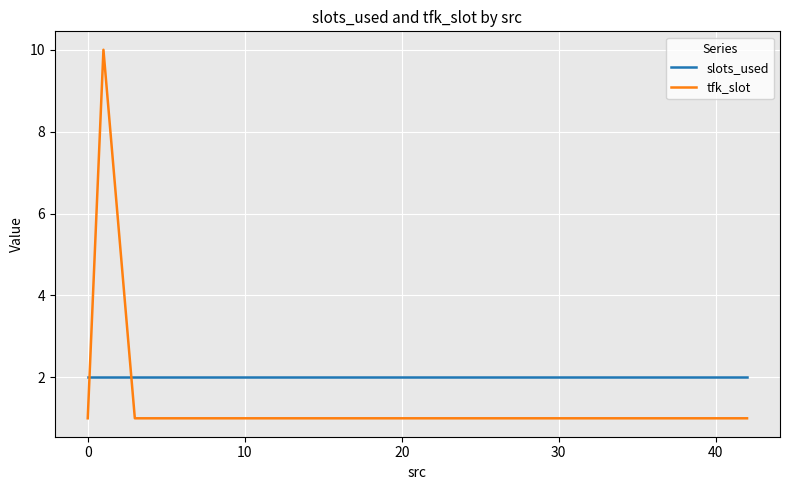

Which series has the largest range (max minus min)?

tfk_slot